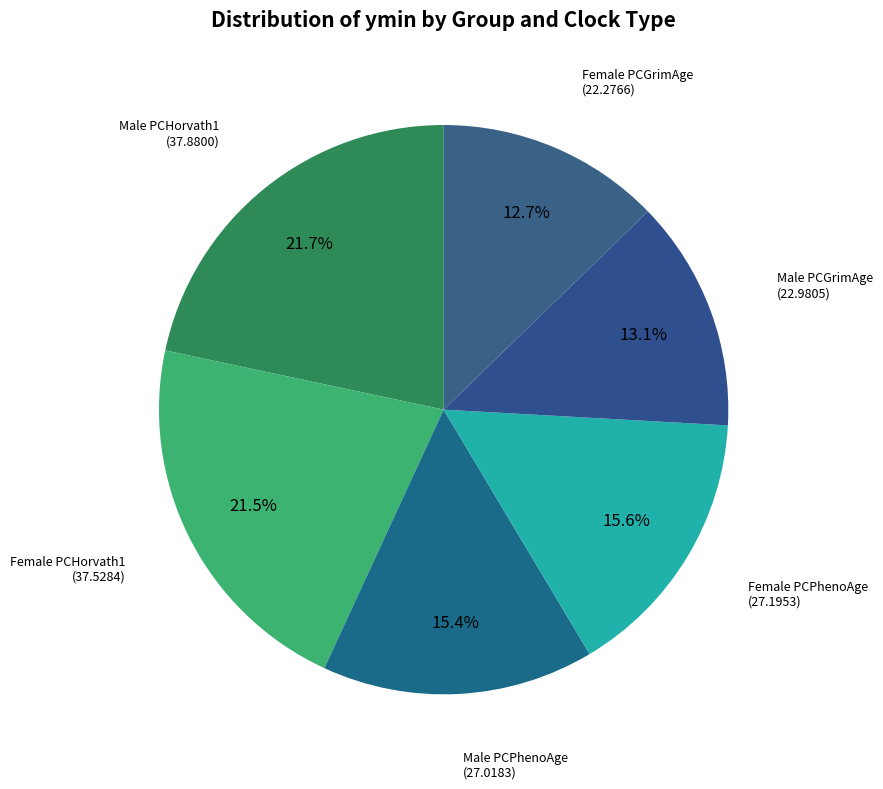

Is it true that Female PCGrimAge is 13% of the pie?

True